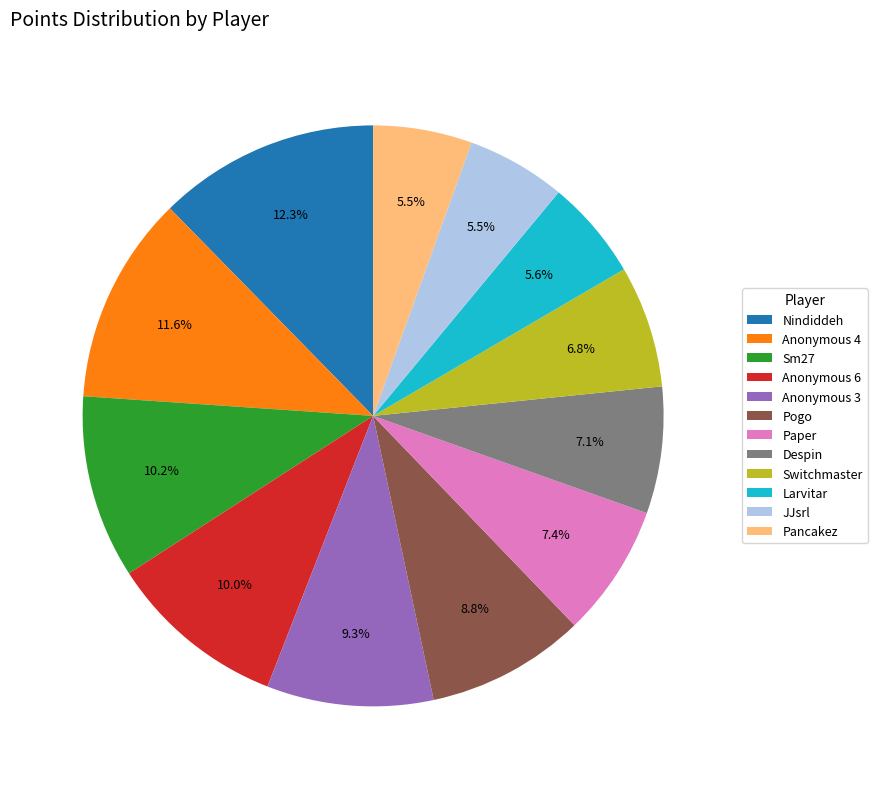

Which slice is the largest?

Nindiddeh